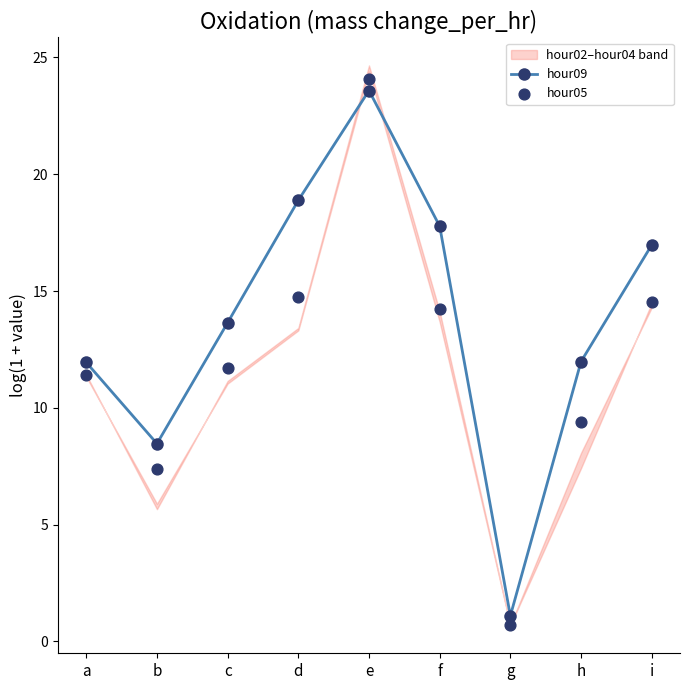

What is the total value across all series at a?

23.4